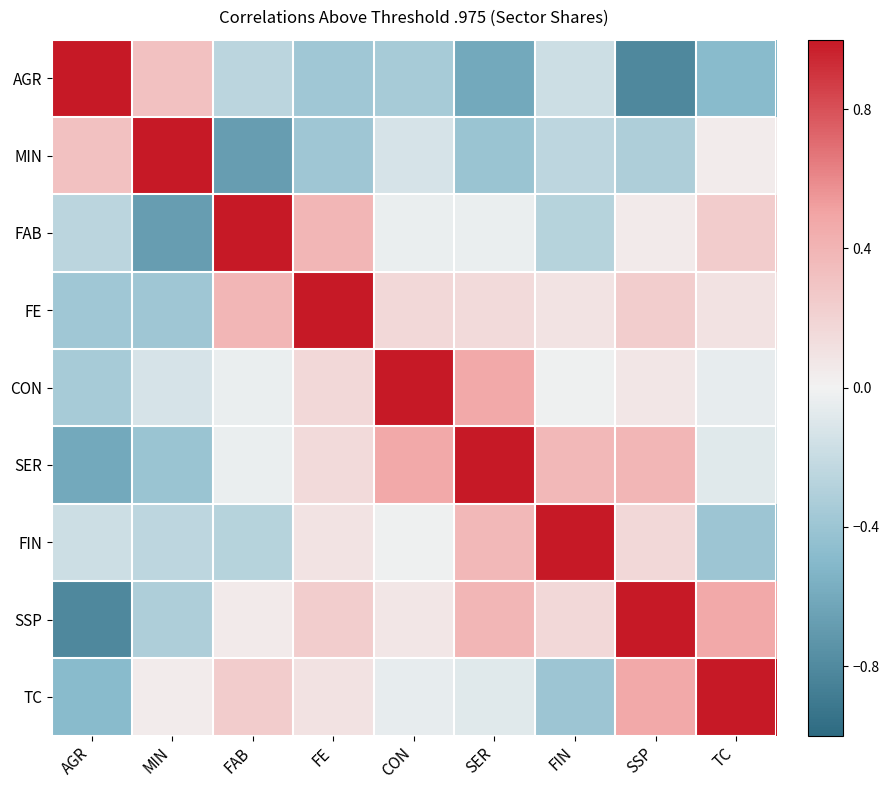

At how many categories does at least one series exceed 0?

9